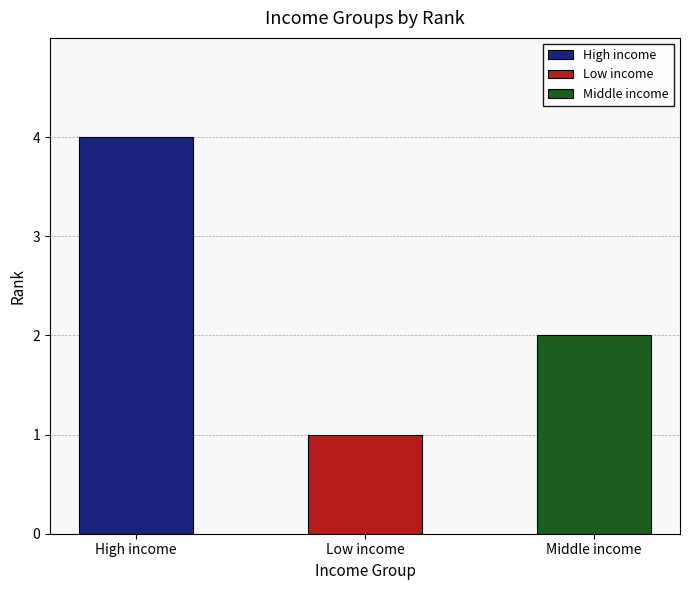

What position from the left is High income?

1